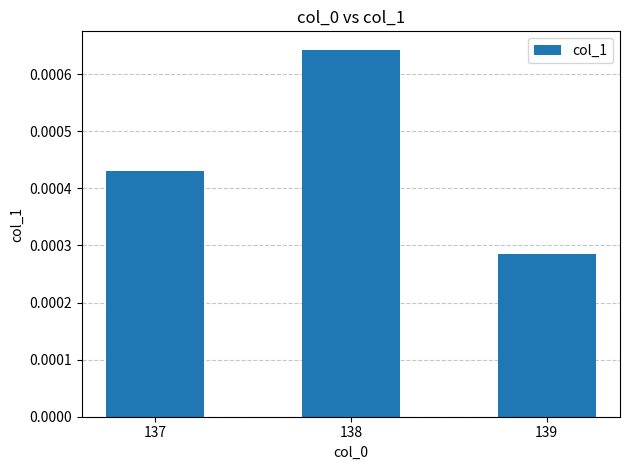

Which category has the lowest value across all series?

139